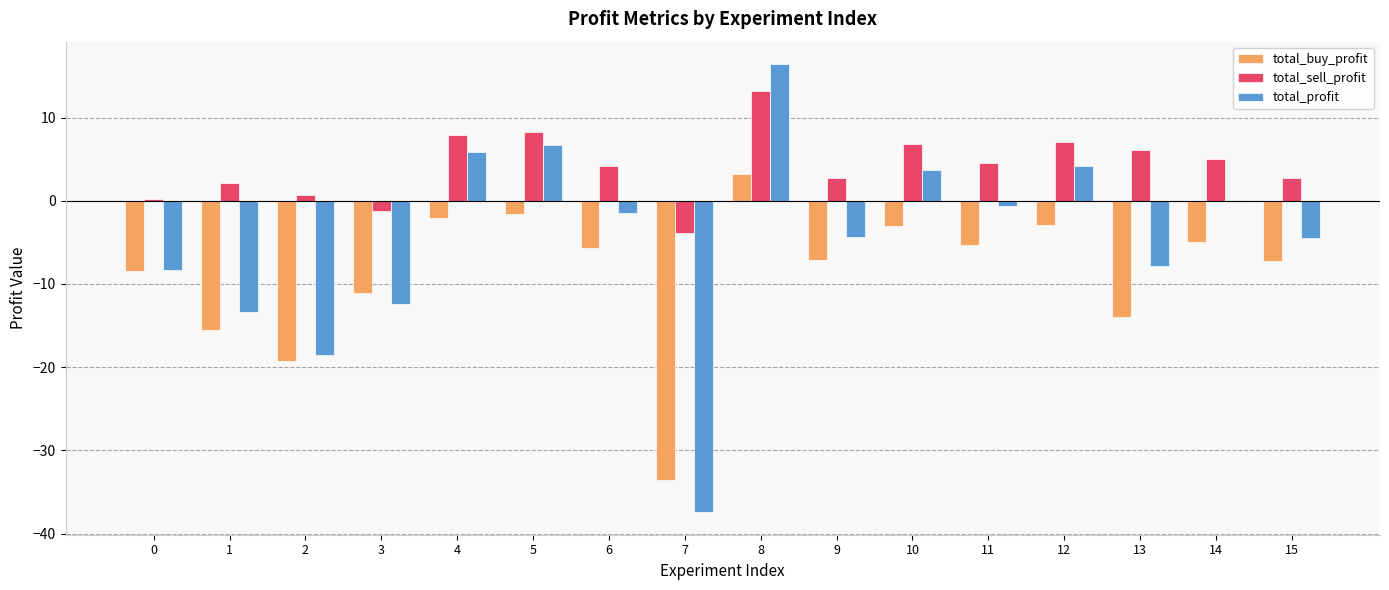

What is the sum of the total_buy_profit values at 7 and 13?

-47.5